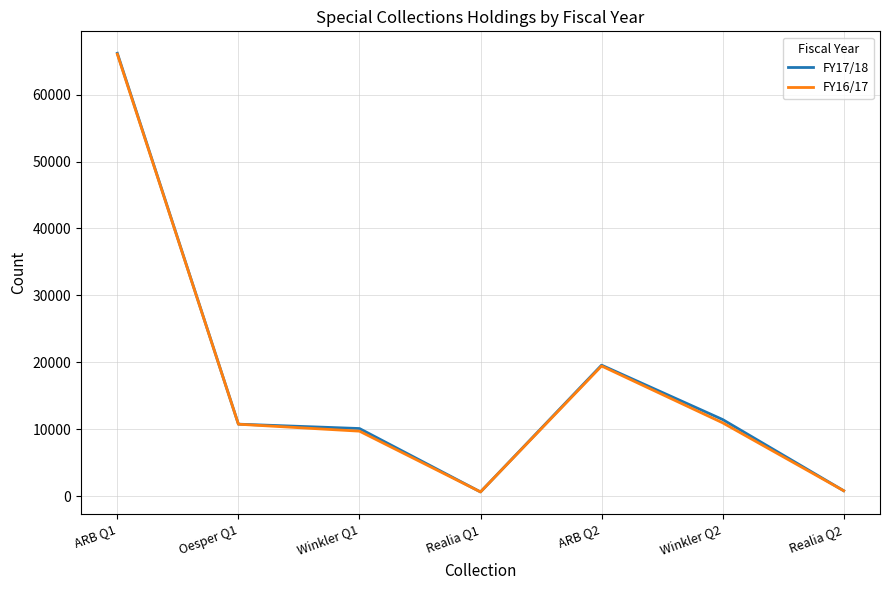

What is the greatest value displayed?

66177